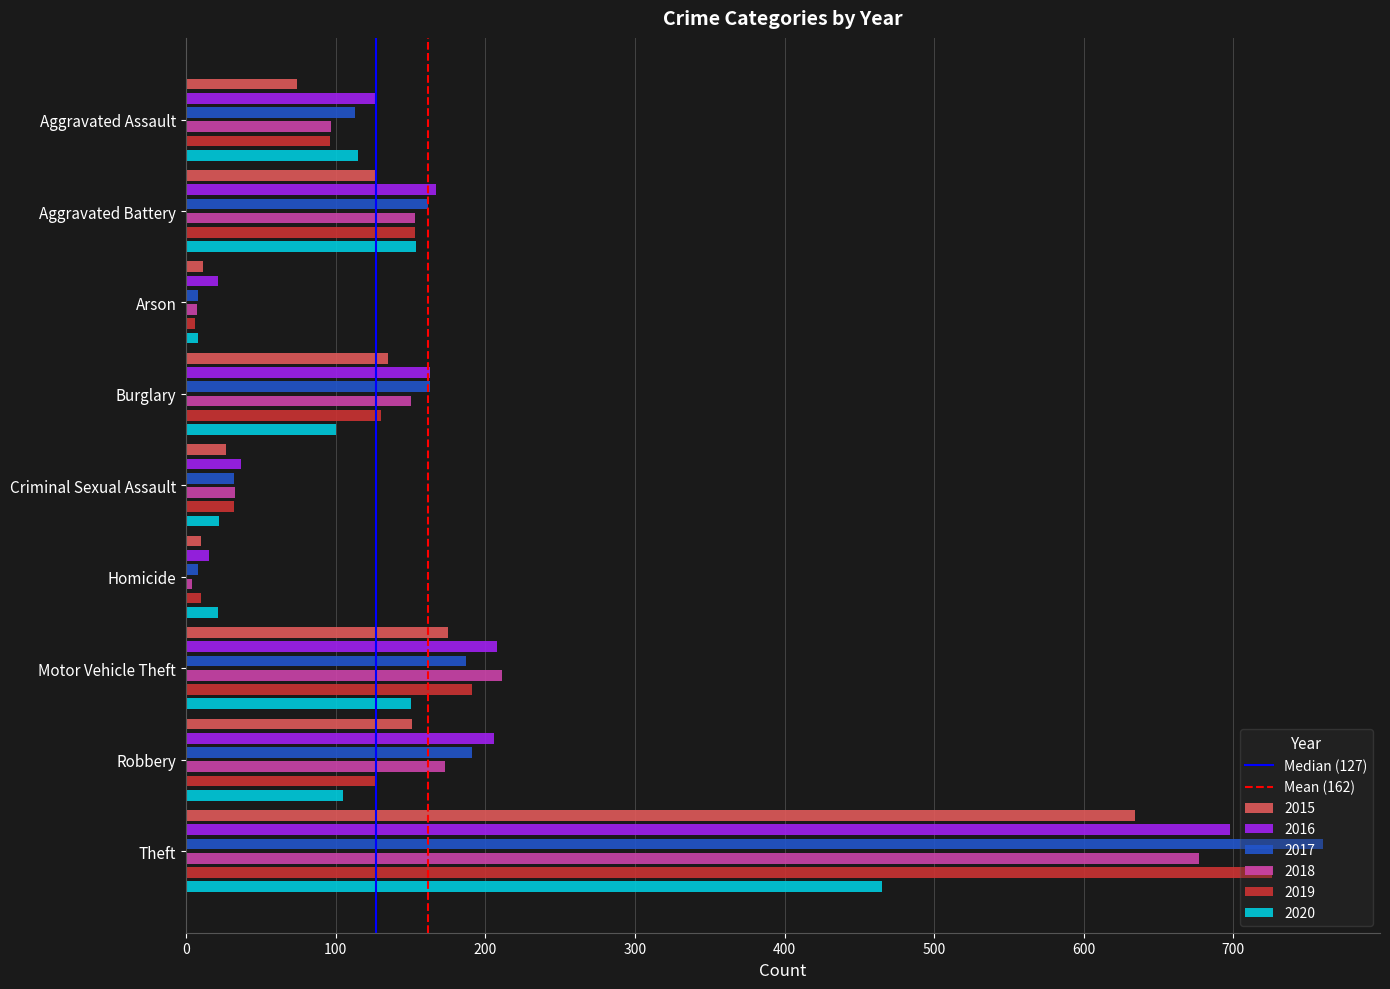

How many positive values does the Median (127) series have?

1